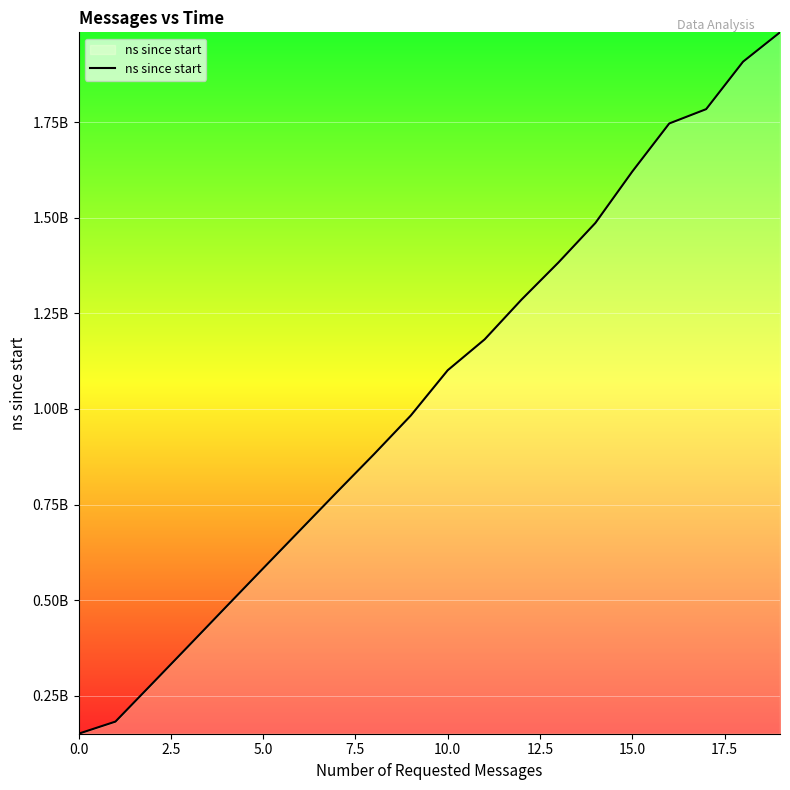

Does the chart display data point markers on the line(s)?

No